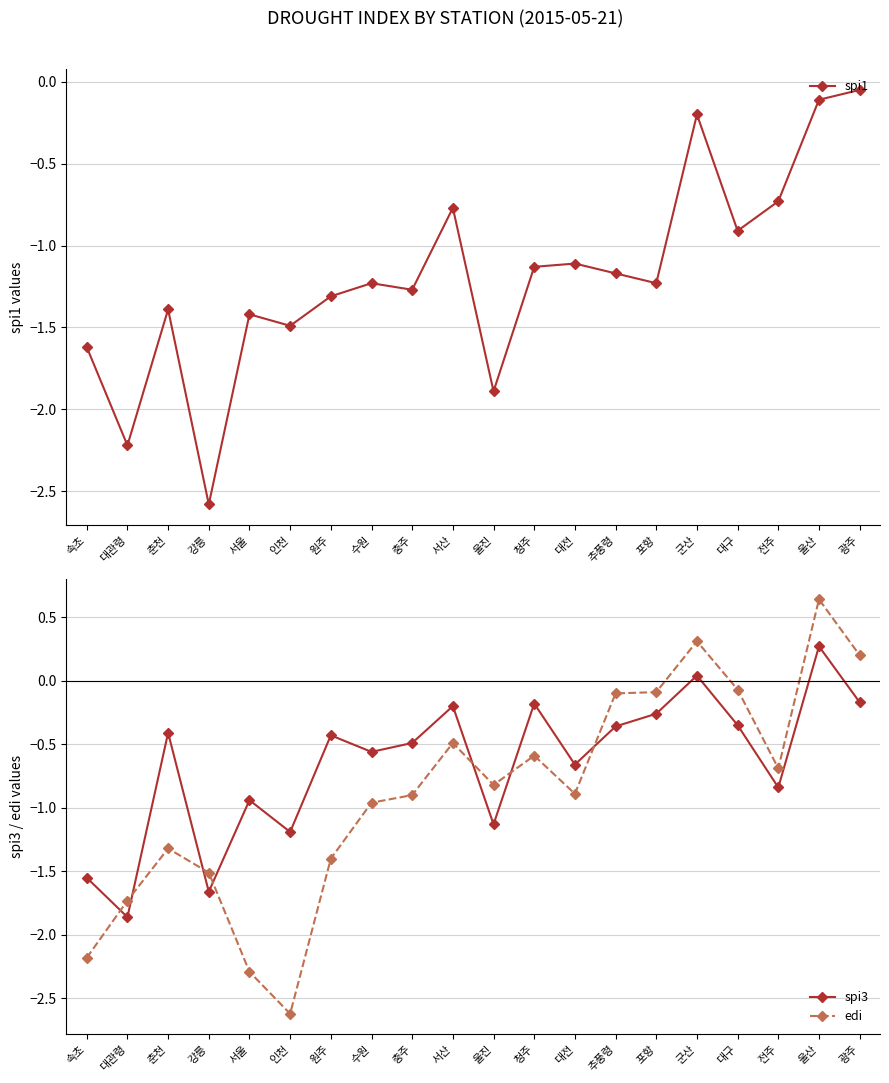

What is the difference between the edi values at 포항 and 충주?

0.8